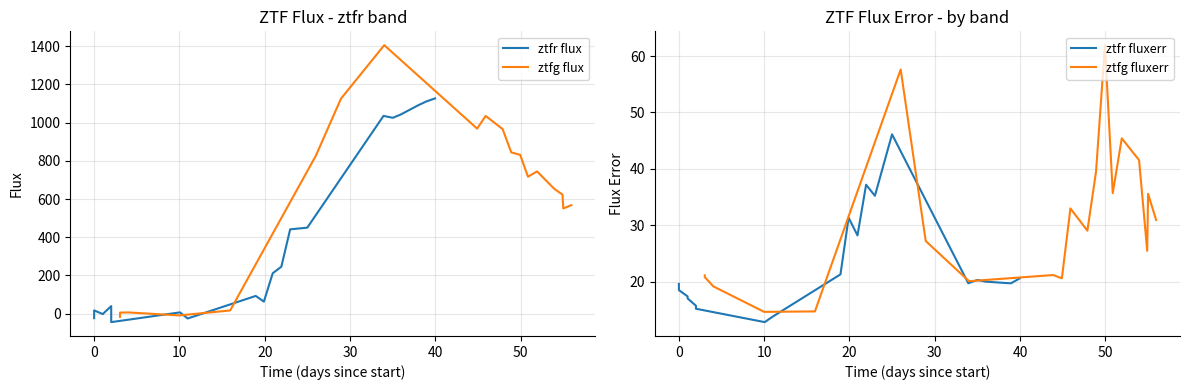

Which series has the largest total across all categories?

ztfg flux